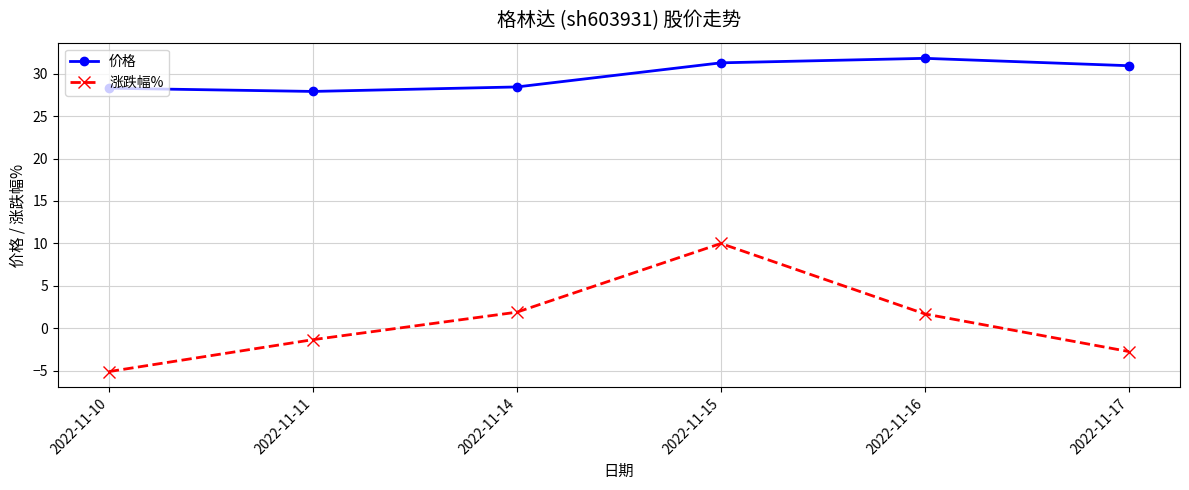

How many data points does each series have?

6